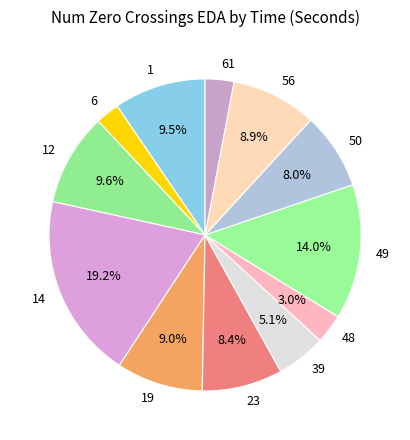

Which has a higher value, 61 or 23?

23